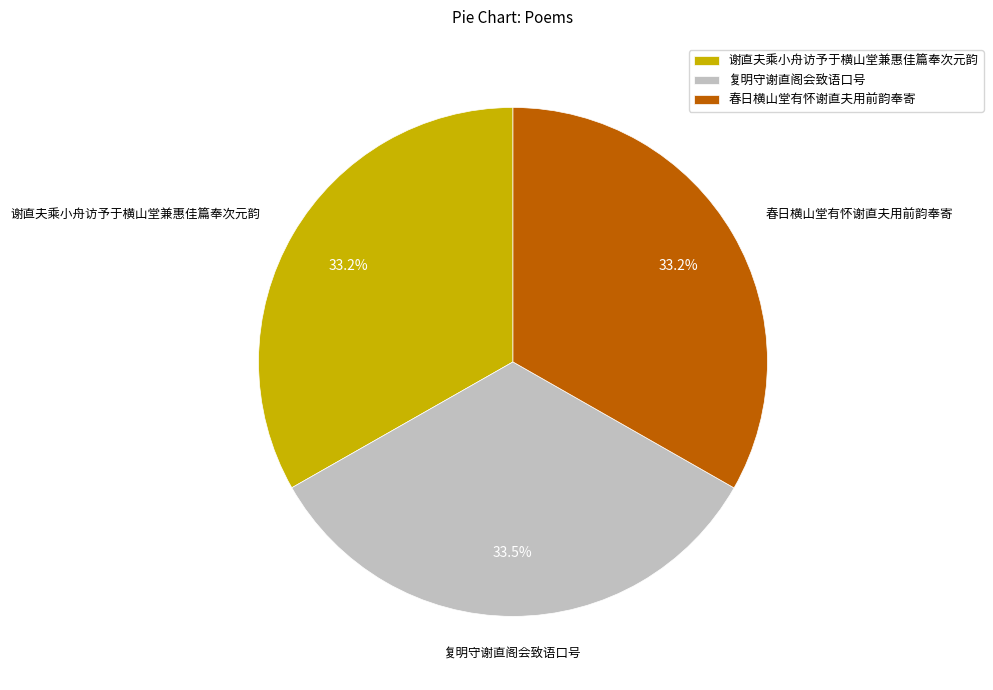

Do 谢直夫乘小舟访予于横山堂兼惠佳篇奉次元韵 and 复明守谢直阁会致语口号 together represent more than half of the pie?

Yes